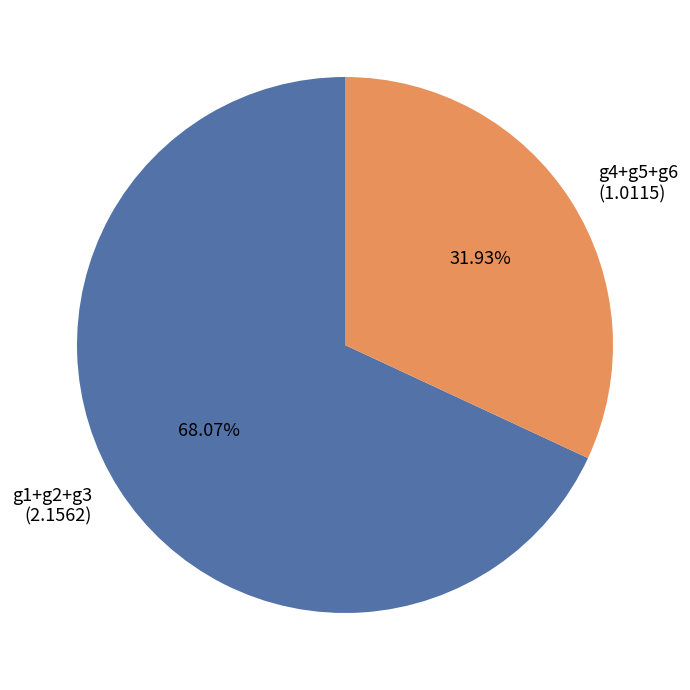

Count the number of slices in the pie.

2